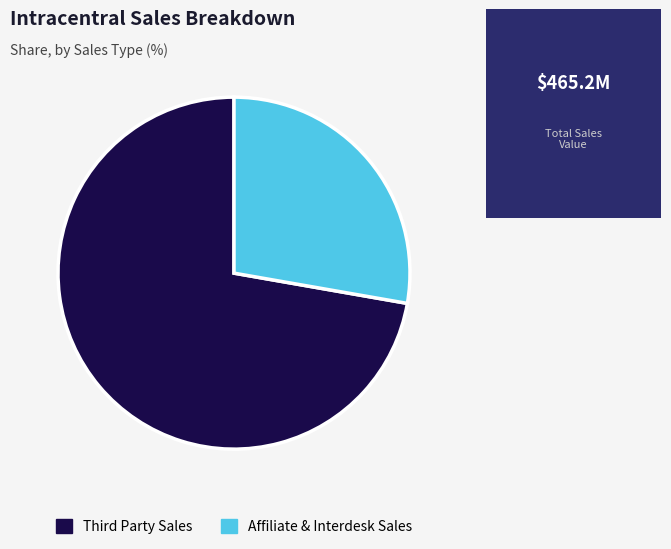

Rank the categories by value from lowest to highest.

Affiliate & Interdesk Sales, Third Party Sales